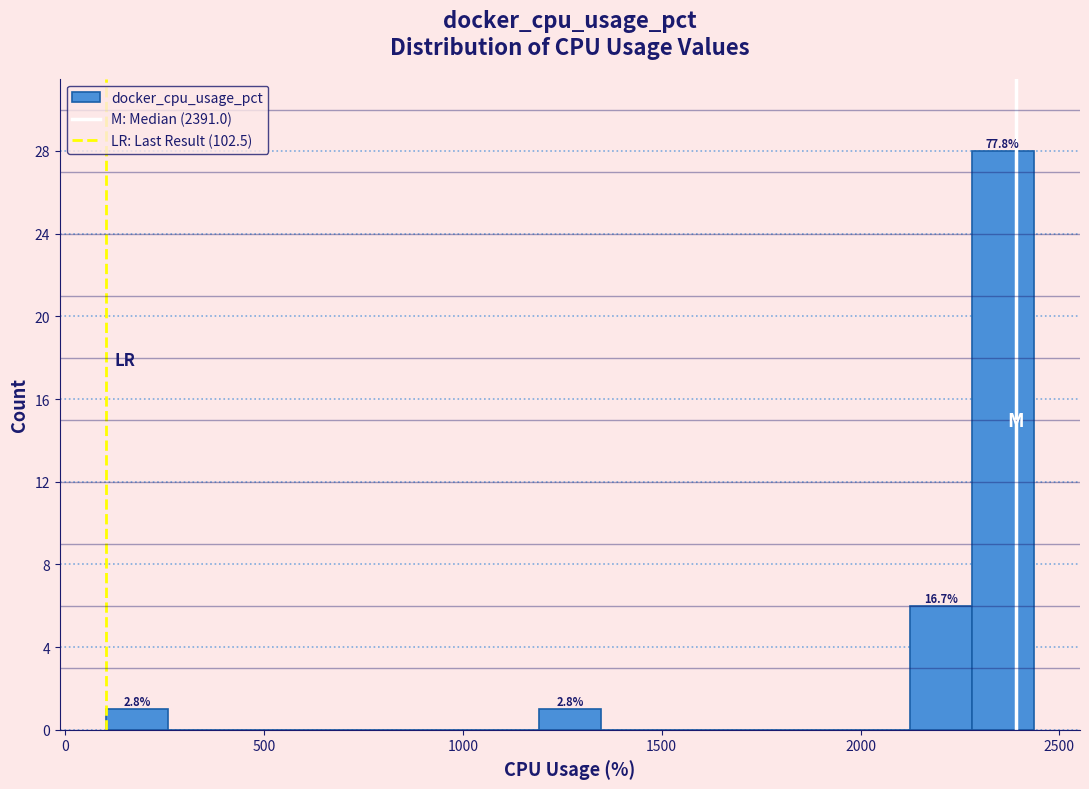

Read against the x-axis, roughly where is the centre of the tallest bar?

2350